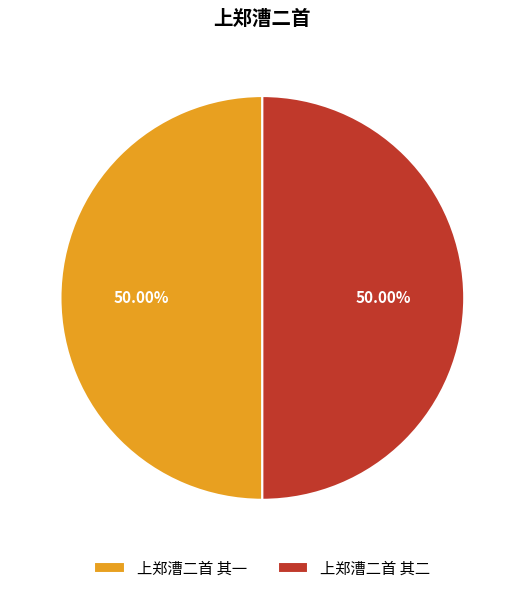

Is it true that 上郑漕二首 其一 is 50% of the pie?

True